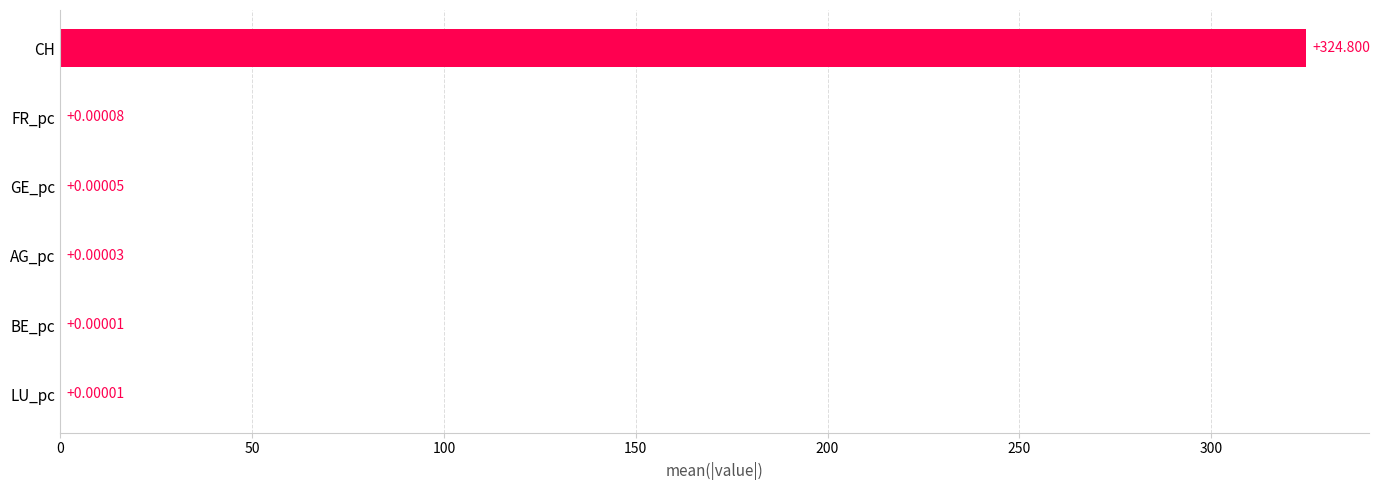

Where is the data nearest to the value 162?

FR_pc